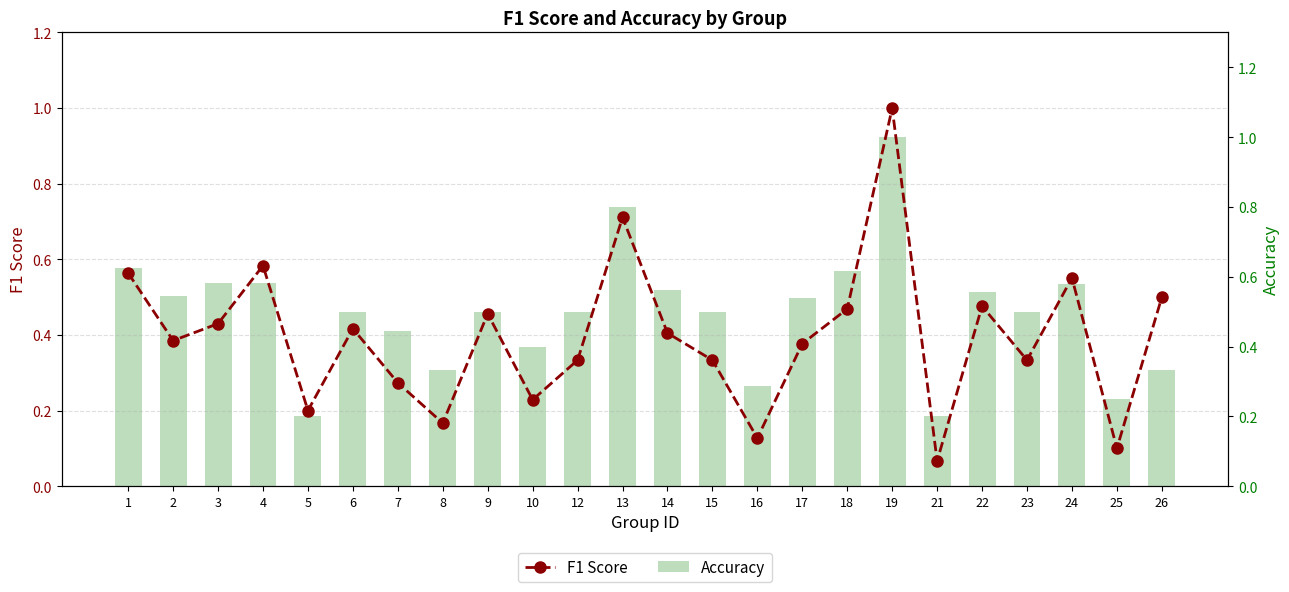

What are all the series names shown in the legend?

F1 Score, Accuracy